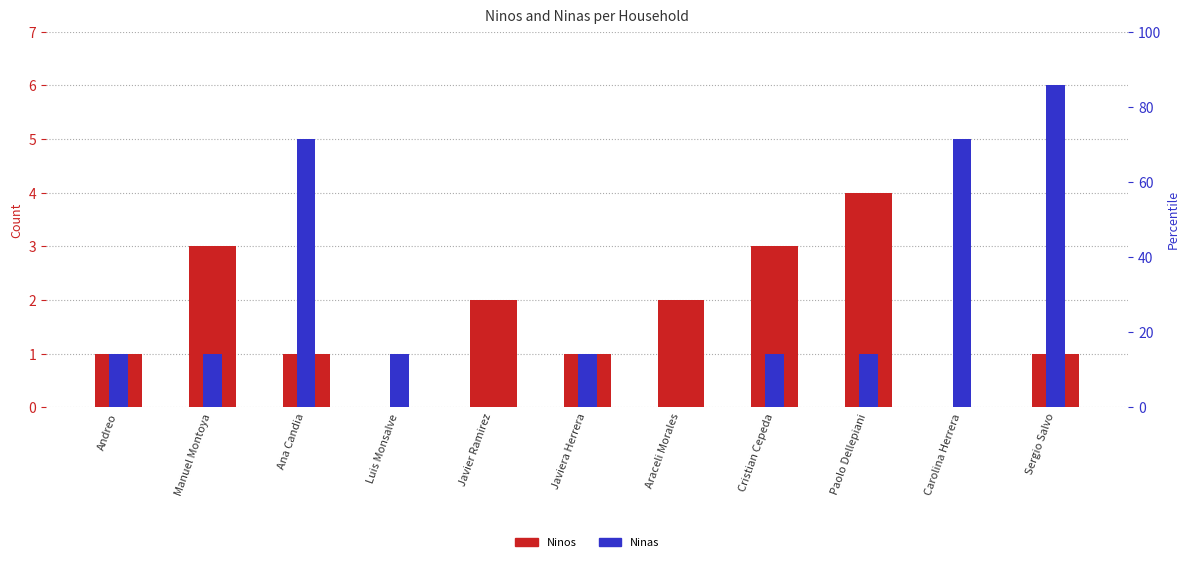

The value of Ninos at Carolina Herrera is -1. True or false?

False